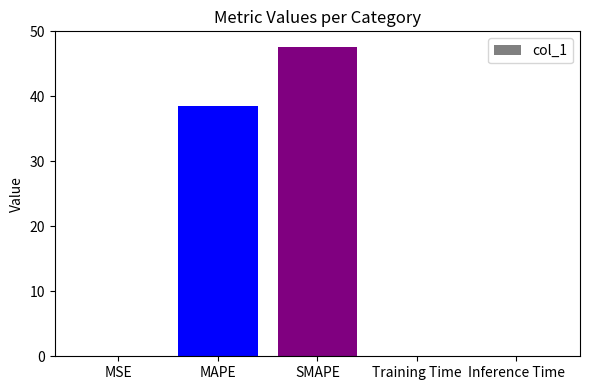

Which has a higher value, Inference Time or MAPE?

MAPE